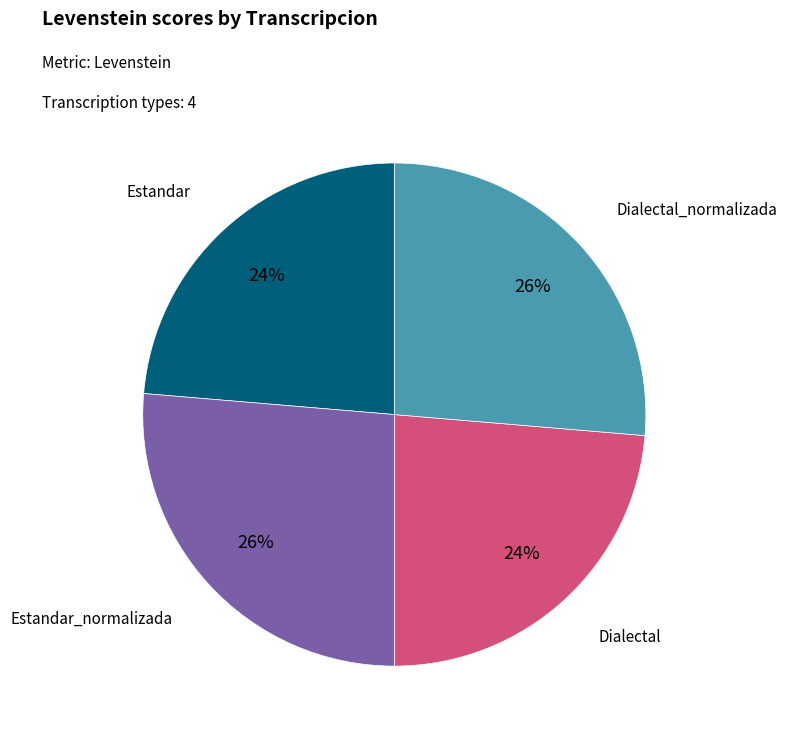

To the nearest percent, what is the average slice percentage?

25%